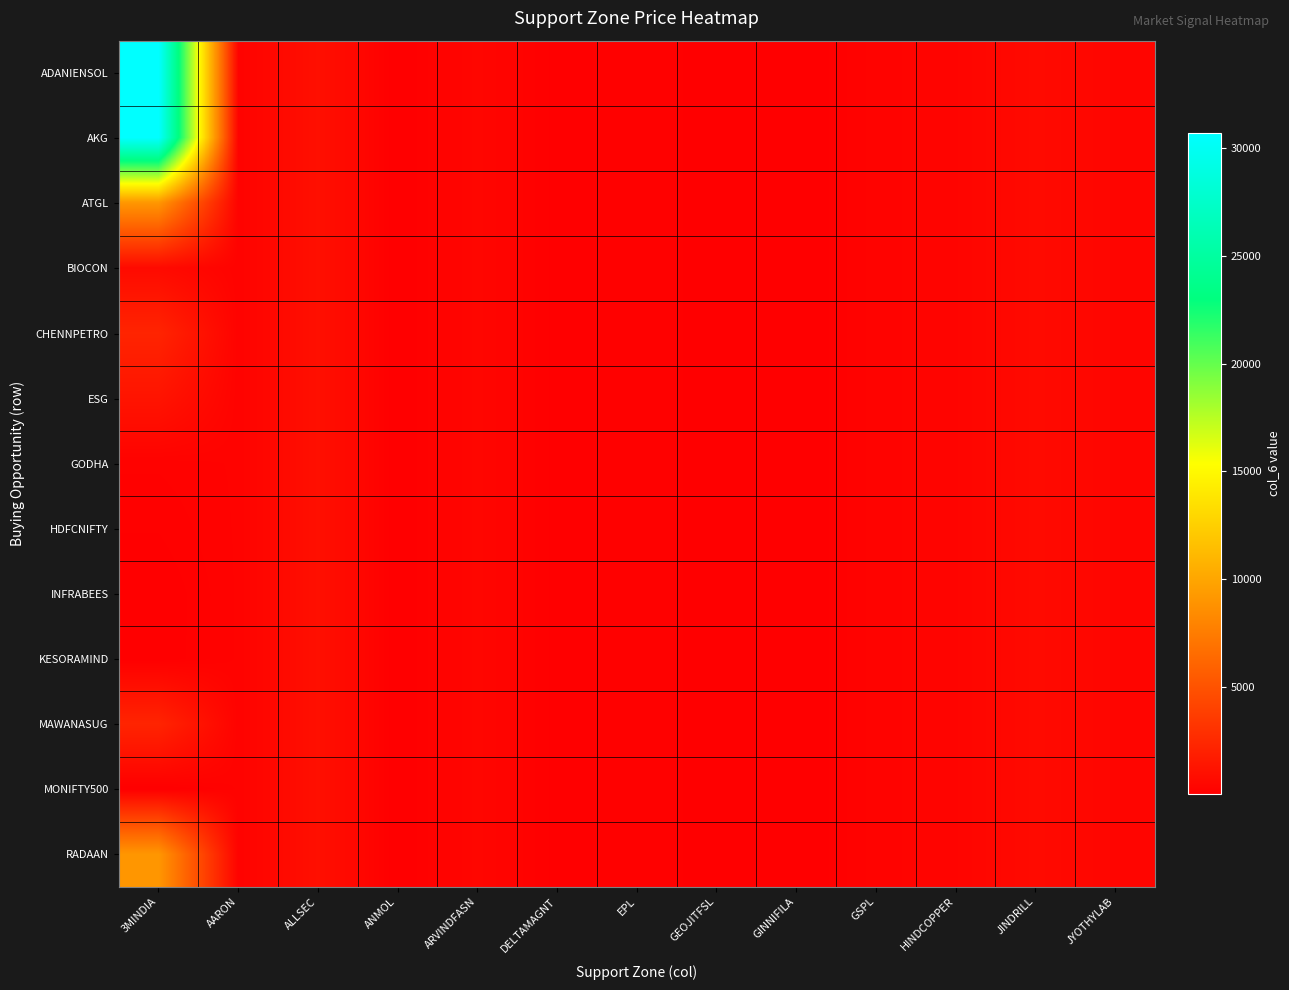

How many data points does each series have?

13